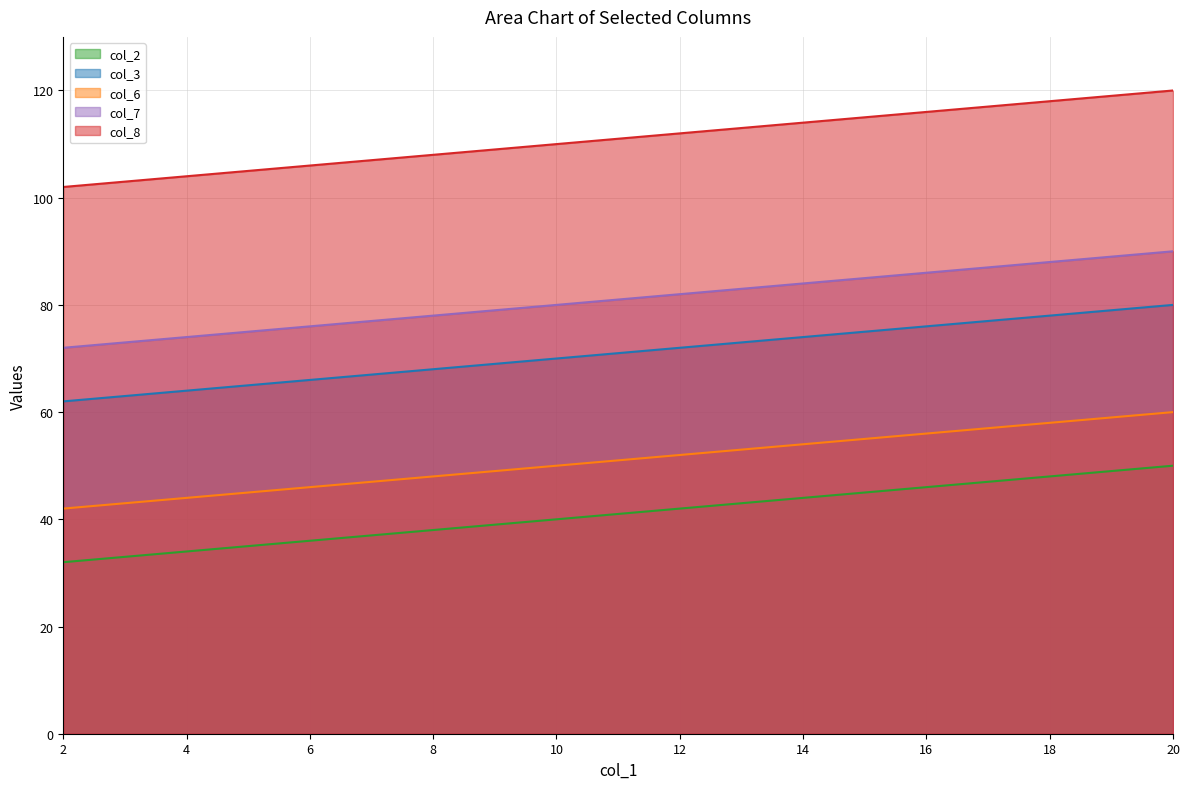

What is the difference between the maximum and minimum values in the col_3 series?

18